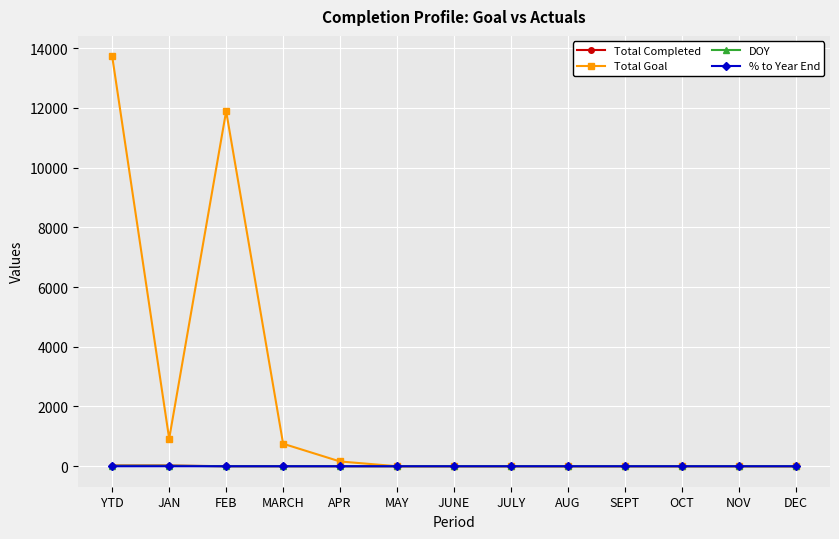

What are all the series names shown in the legend?

Total Completed, Total Goal, DOY, % to Year End